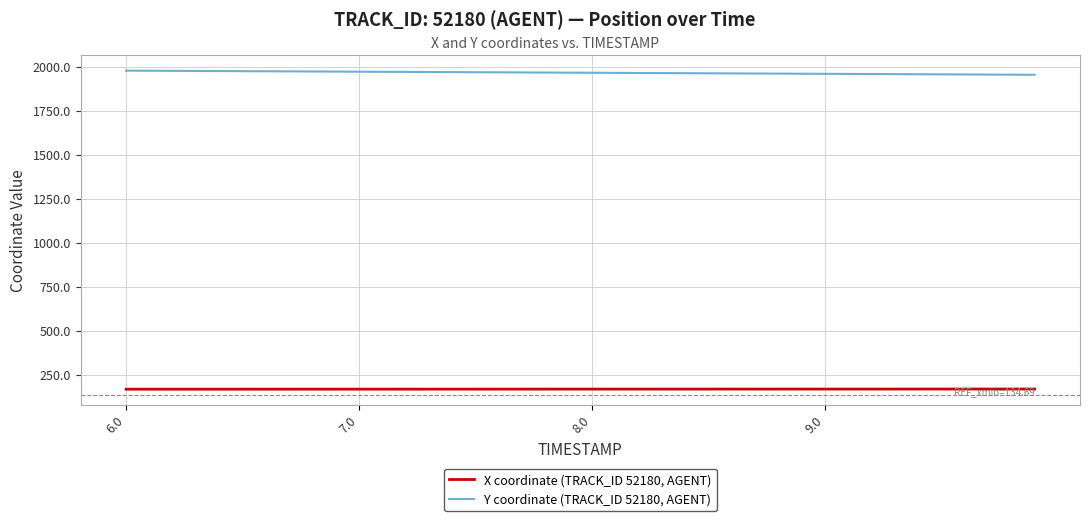

List the series in order of their peak value, lowest first.

X coordinate (TRACK_ID 52180, AGENT), Y coordinate (TRACK_ID 52180, AGENT)